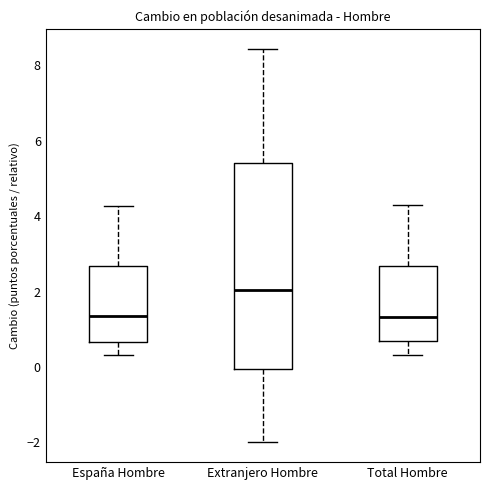

Reading left to right, read every box against the y-axis: the position of its median line, the range the box covers, and the ends of its whiskers. The values are not printed on the chart, so give them approximately, as read against the axis.

España Hombre: median 1.4, box 0.6 to 2.6, whiskers 0.4 to 4.2
Extranjero Hombre: median 2.0, box 0.0 to 5.4, whiskers -2.0 to 8.4
Total Hombre: median 1.4, box 0.6 to 2.6, whiskers 0.4 to 4.2